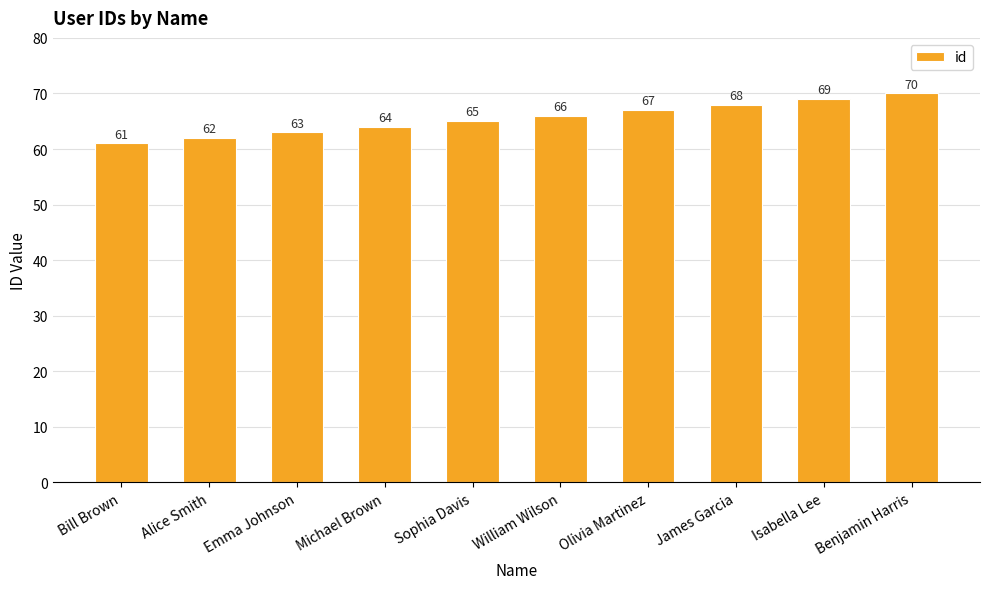

What is the approximate value at William Wilson?

66